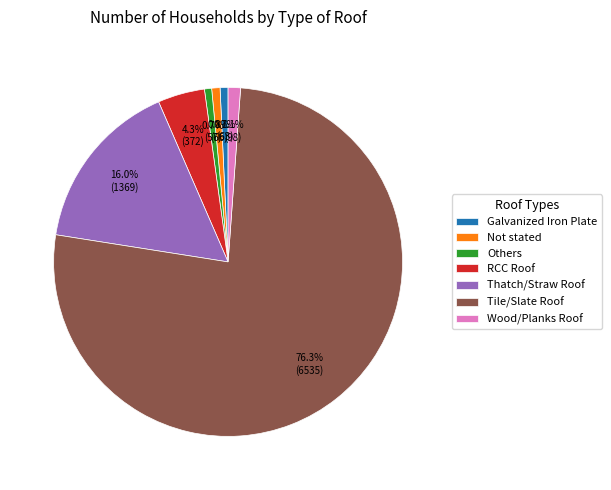

Which slice is the largest?

Tile/Slate Roof